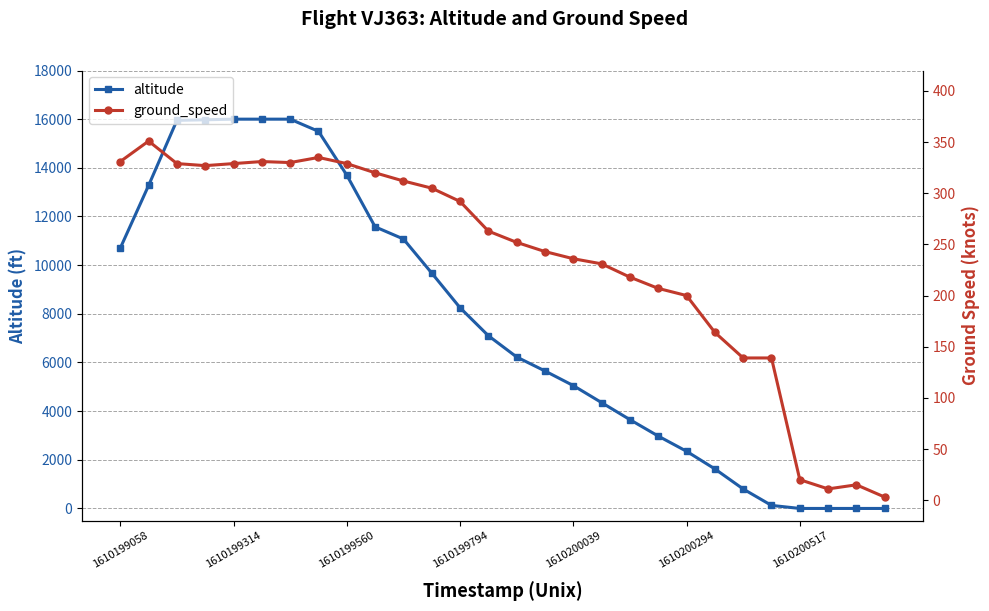

Which series has the widest spread of values?

altitude